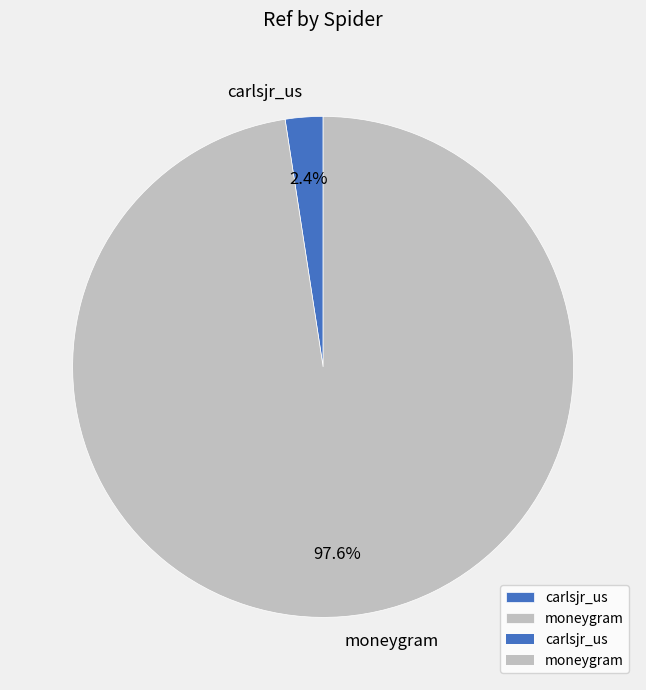

To the nearest percent, what is the combined percentage of moneygram and carlsjr_us?

100%